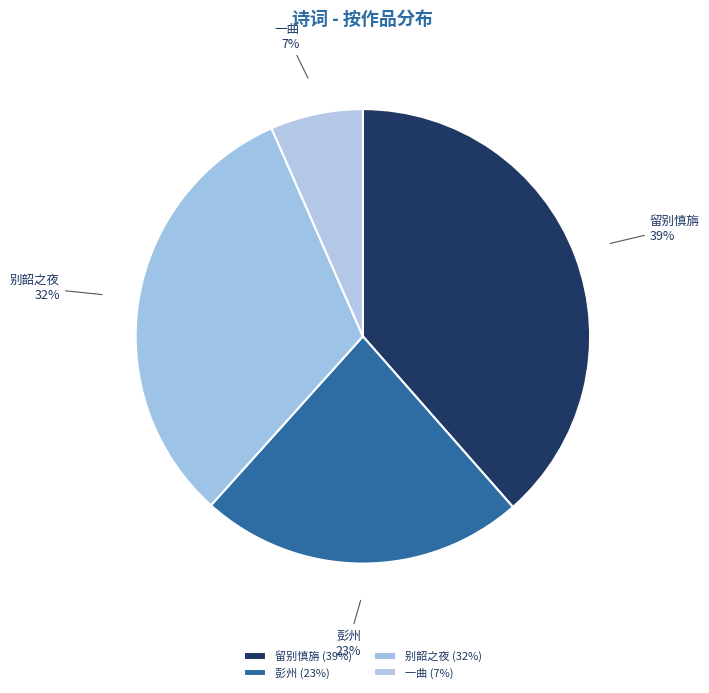

Rank the categories by value from lowest to highest.

一曲·一曲娇歌酒一觞, 彭州·我到彭州酒一觞, 别韶之夜·风掠寒江酒一觞, 留别慎旃·更尽乌程酒一觞